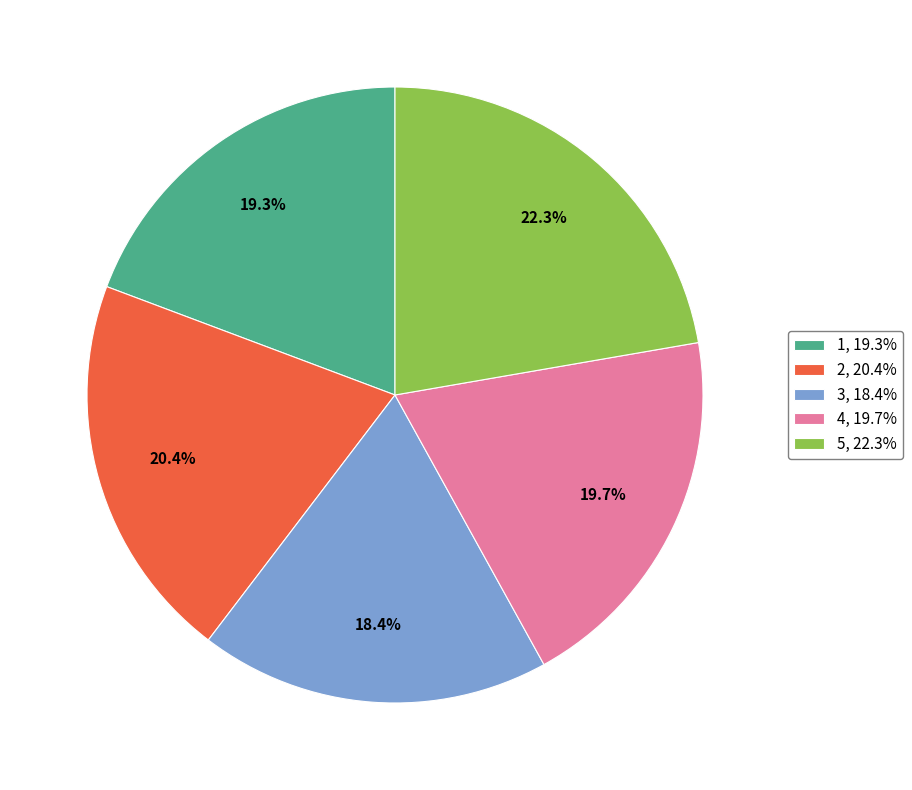

Which slice is the smallest?

3